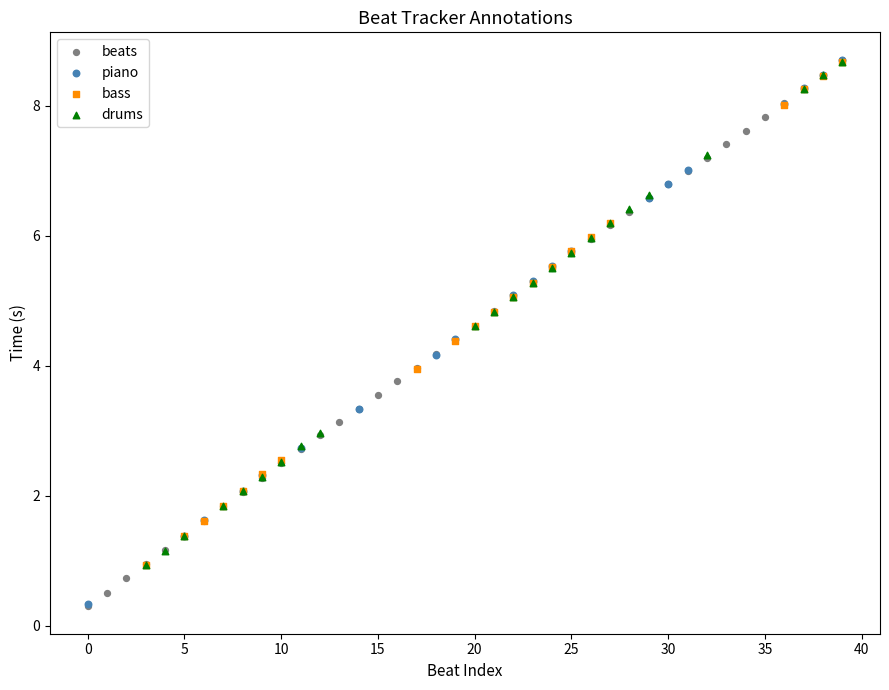

What are all the series names shown in the legend?

beats, piano, bass, drums